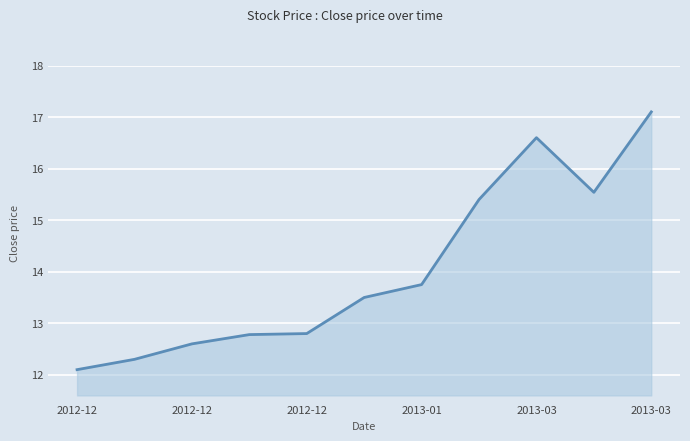

What is the maximum value shown in the chart?

17.1